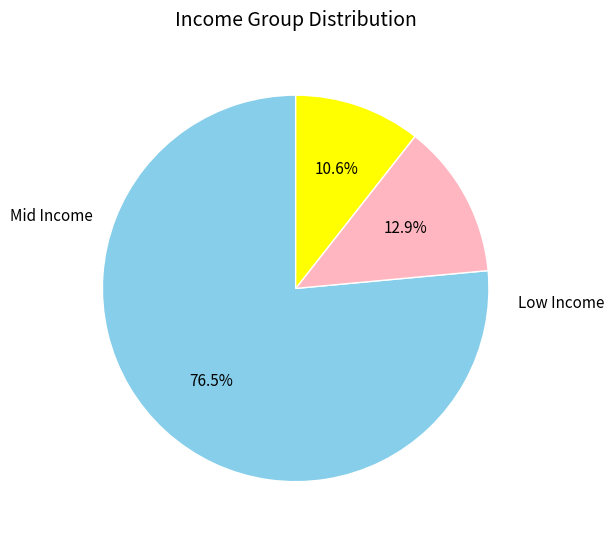

Count the number of slices in the pie.

3